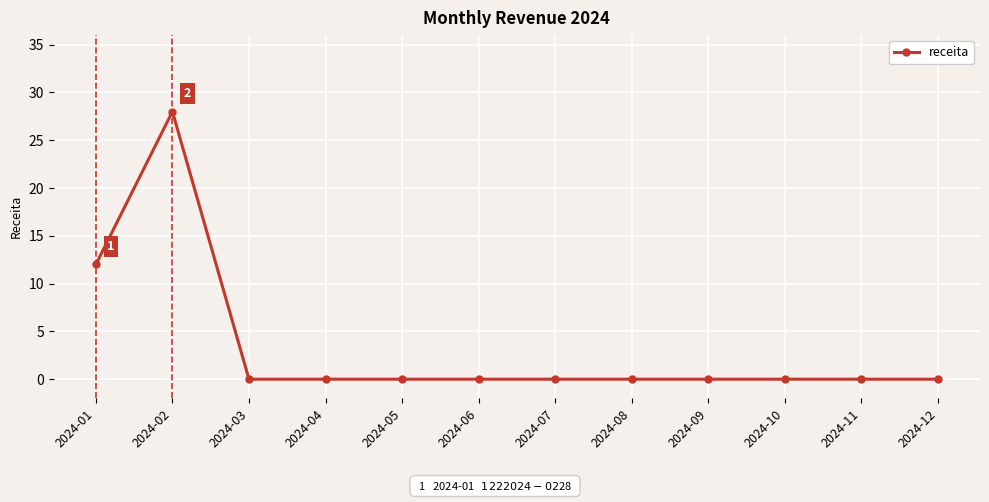

How many data points does each series have?

12